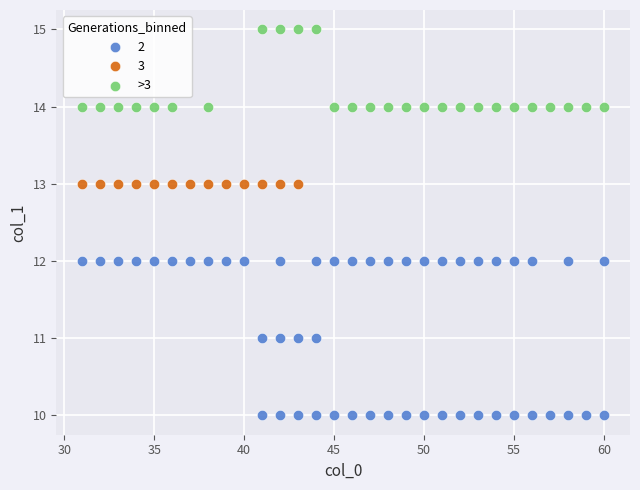

Which series reaches the maximum Y coordinate?

>3